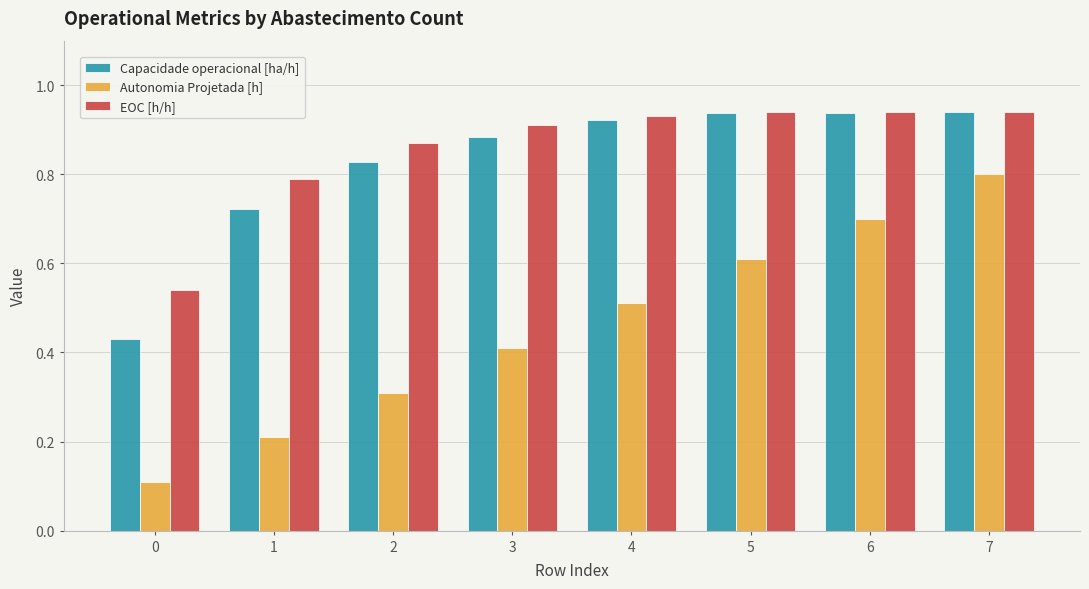

What are all the series names shown in the legend?

Capacidade operacional [ha/h], Autonomia Projetada [h], EOC [h/h]